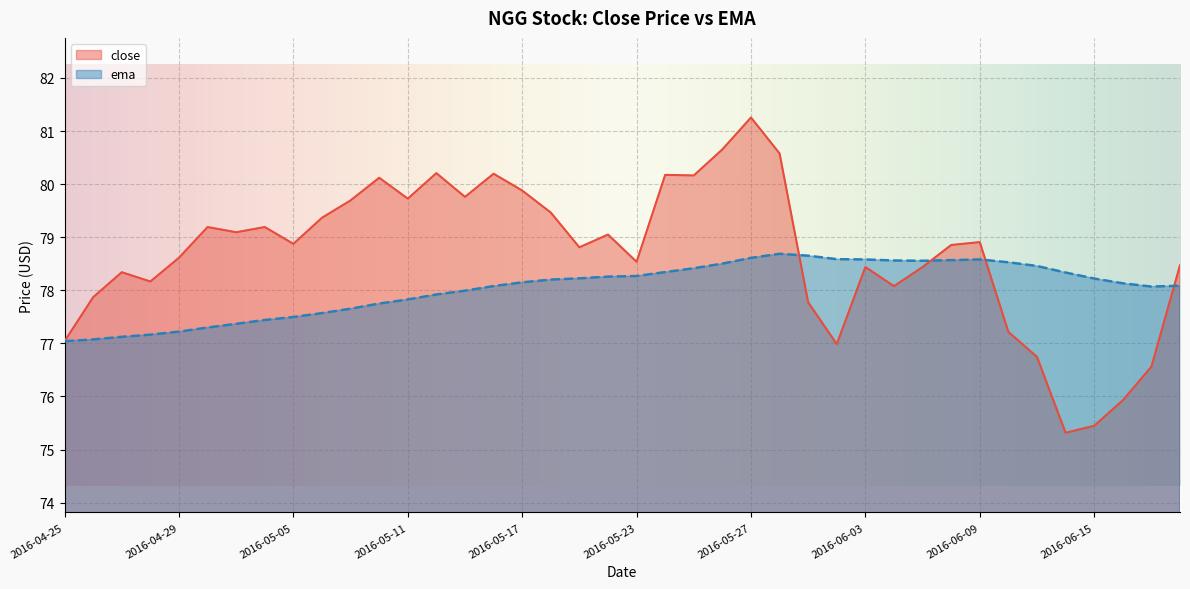

True or false: ema has a value of 25.3 at 2016-04-26.

False